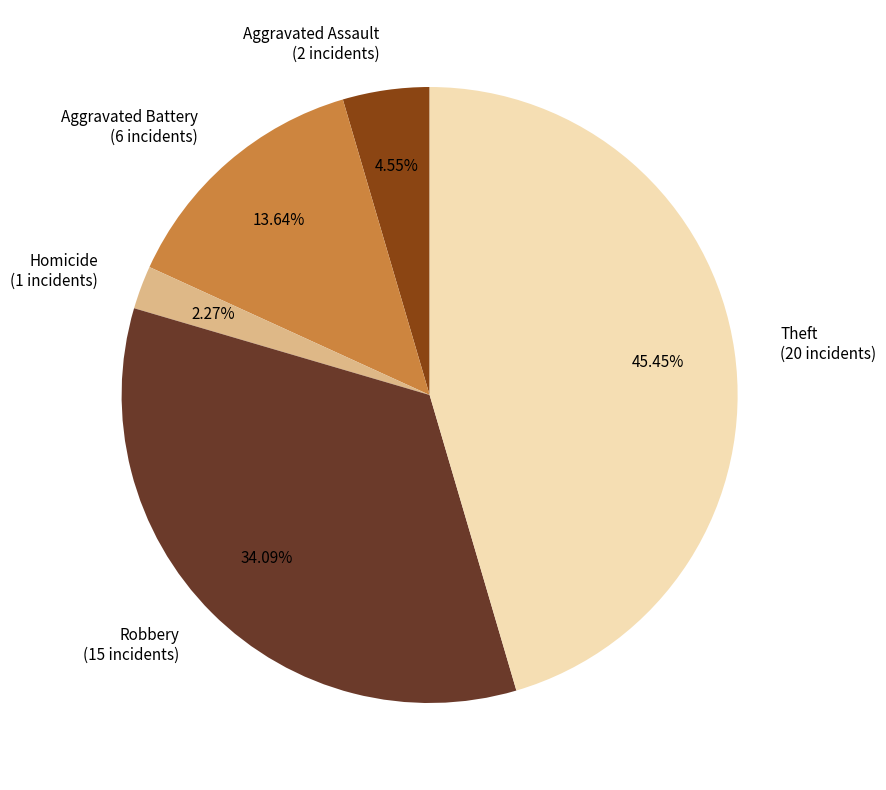

The Theft slice represents 45% of the pie. True or false?

True